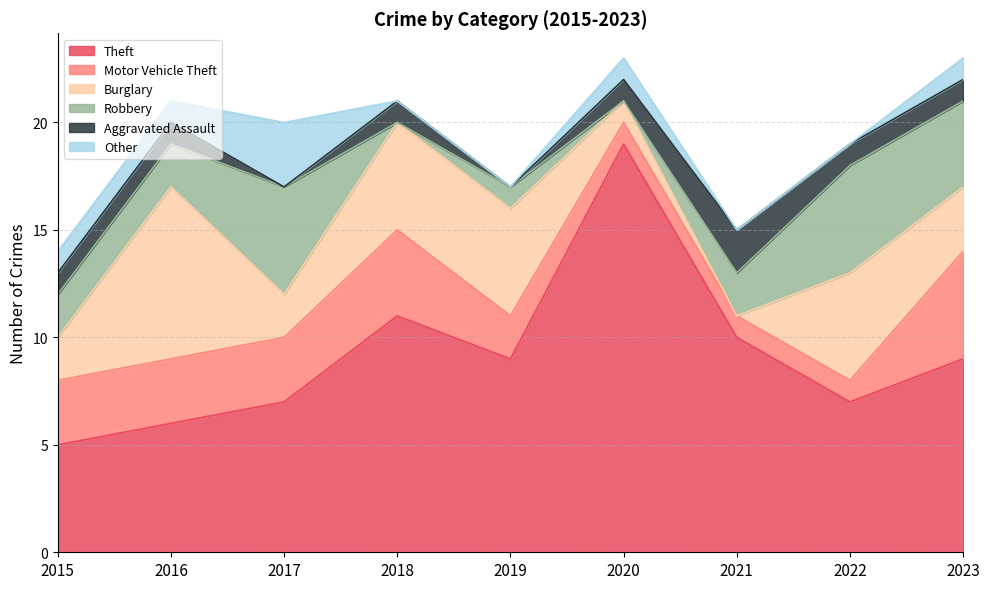

The Aggravated Assault series shows 1 at 2017. True or false?

False